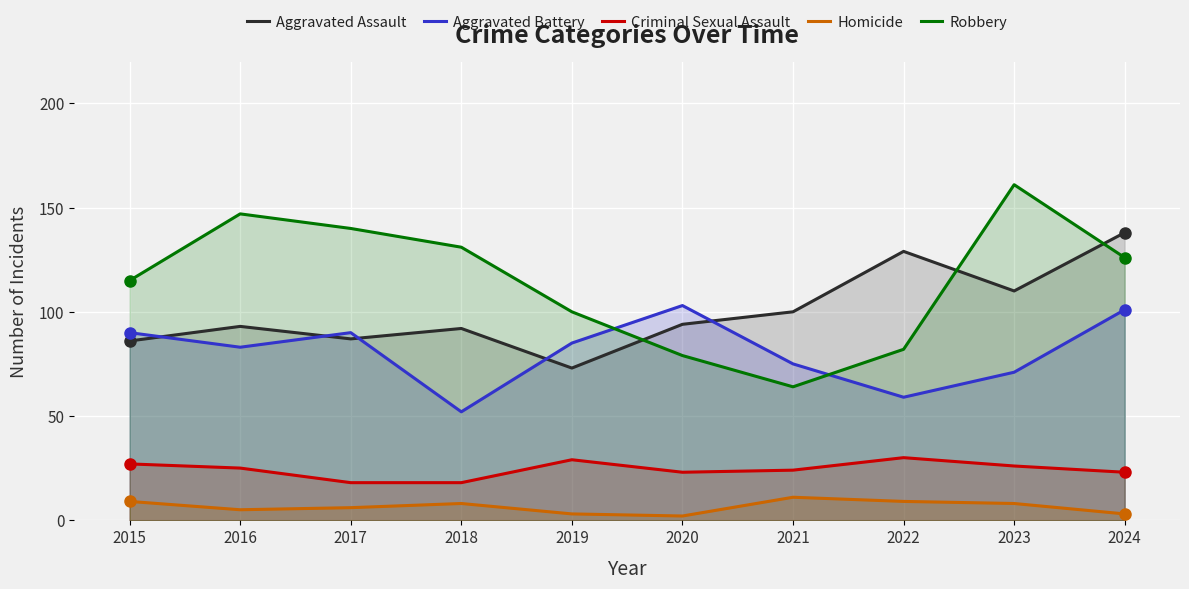

What is the total value across all series at 2015?

327